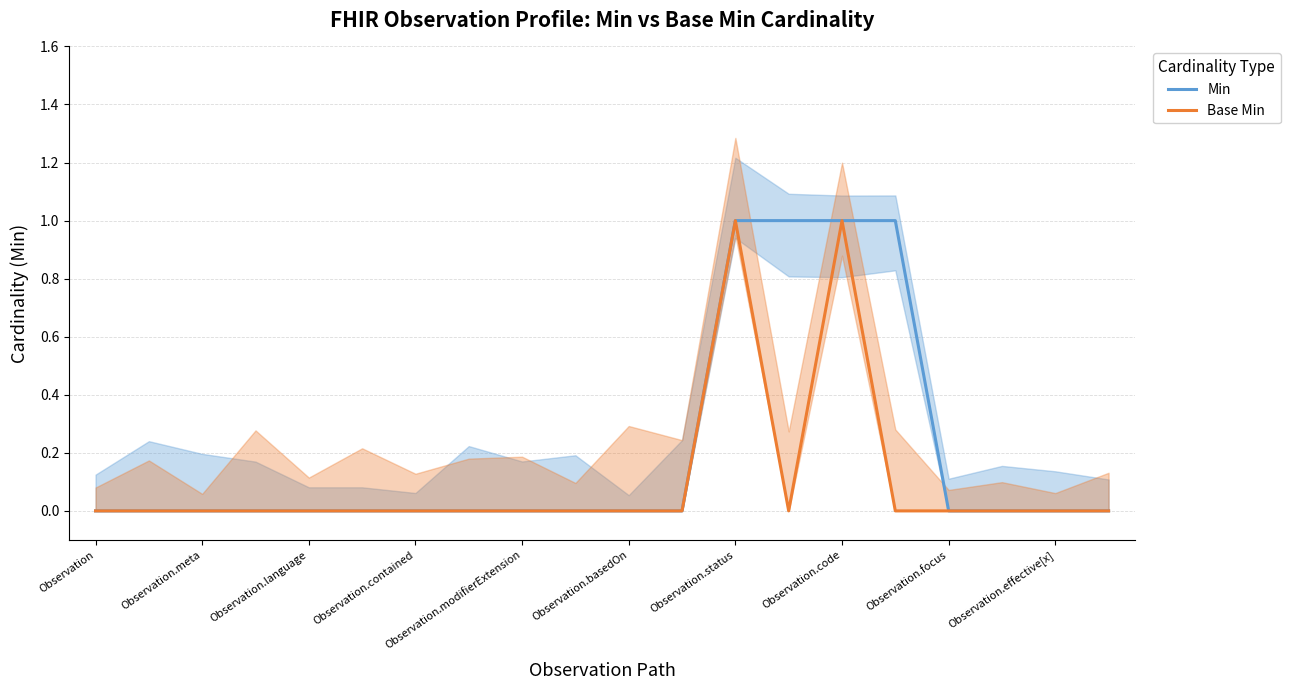

True or false: Base Min has more than 0 points higher than both neighbors.

True